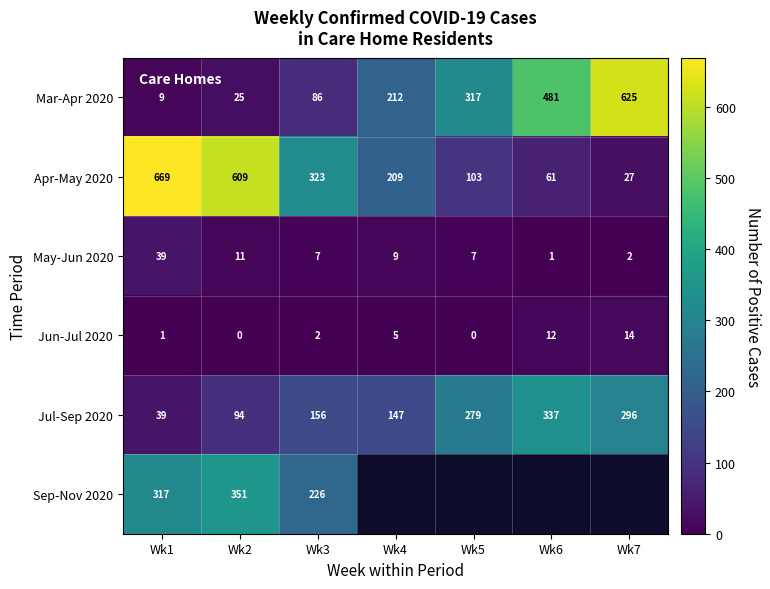

The value of Jul-Sep 2020 at Wk6 is 166. True or false?

False